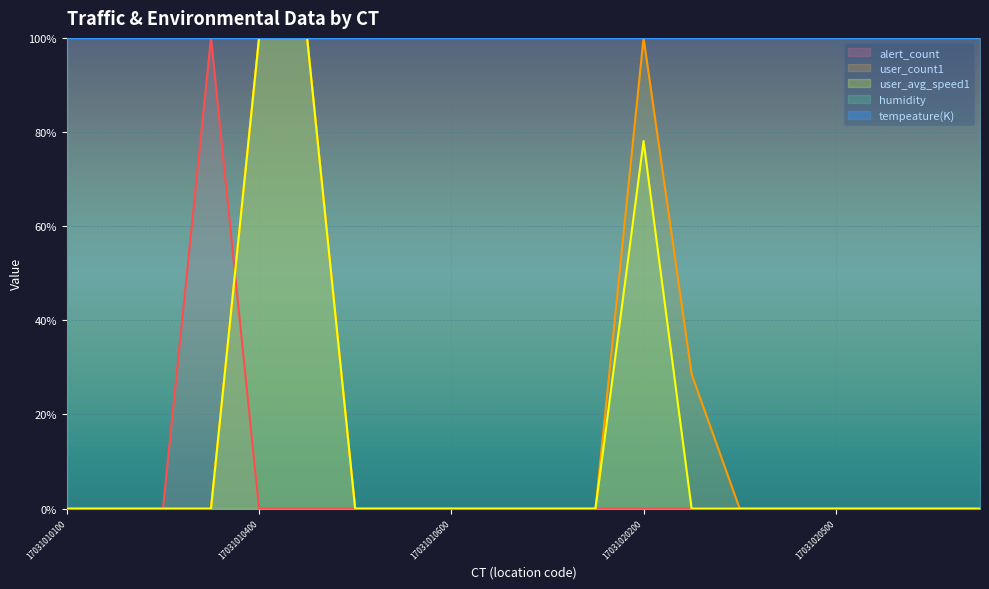

Is the value of user_count1 at 17031010300 greater than the value of alert_count at 17031020602?

No